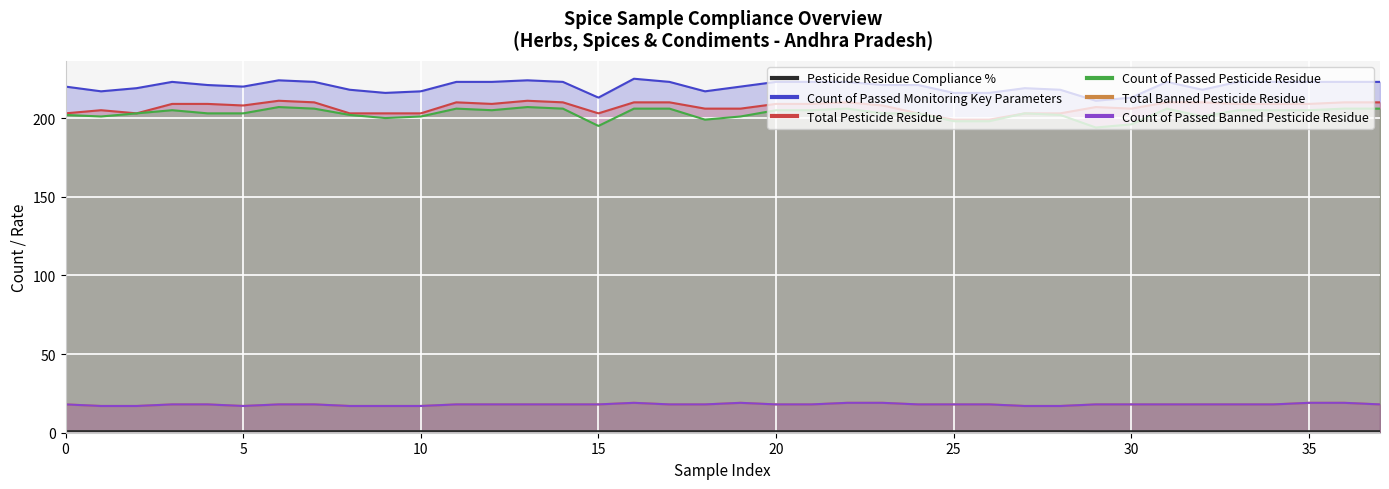

What is the maximum value for Total Pesticide Residue?

211.0